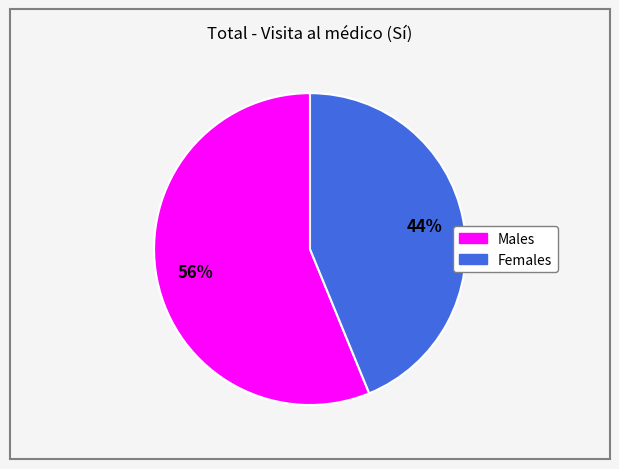

To the nearest percent, what is the average slice percentage?

50%